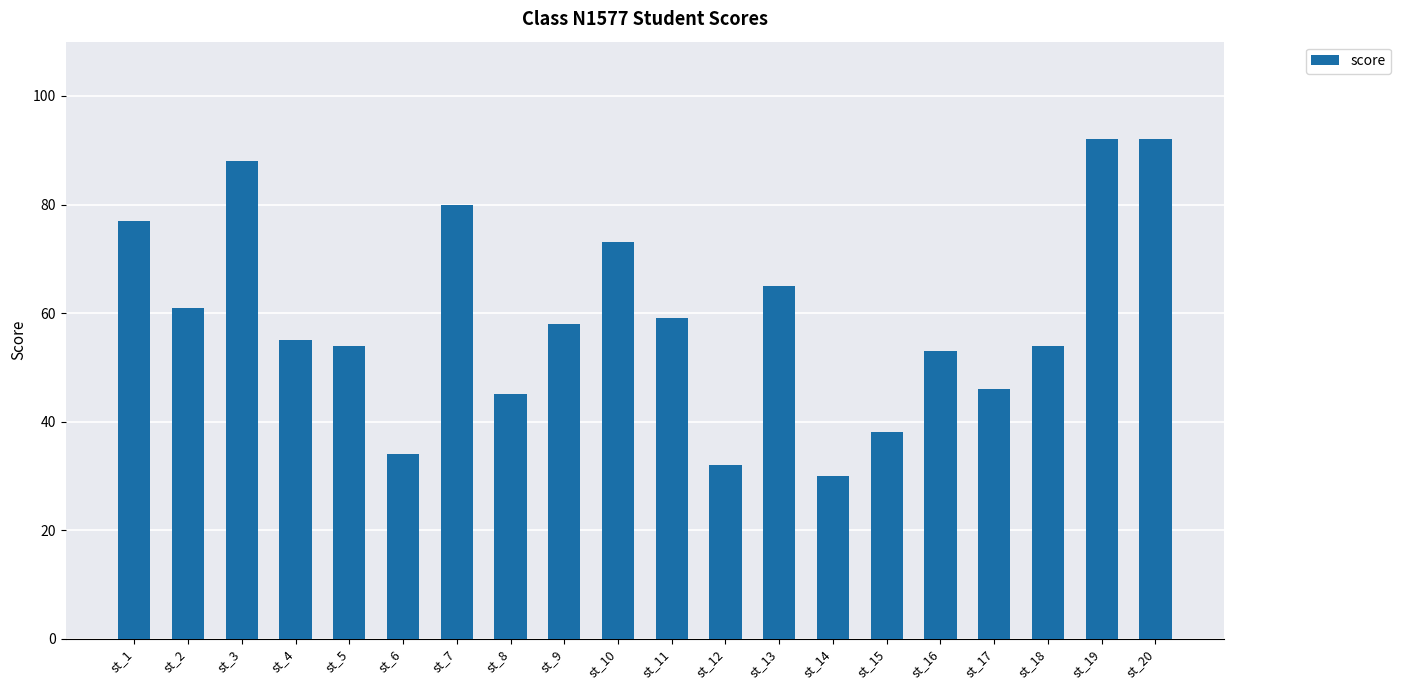

What is the ratio of the value at st_15 to the value at st_1?

0.5